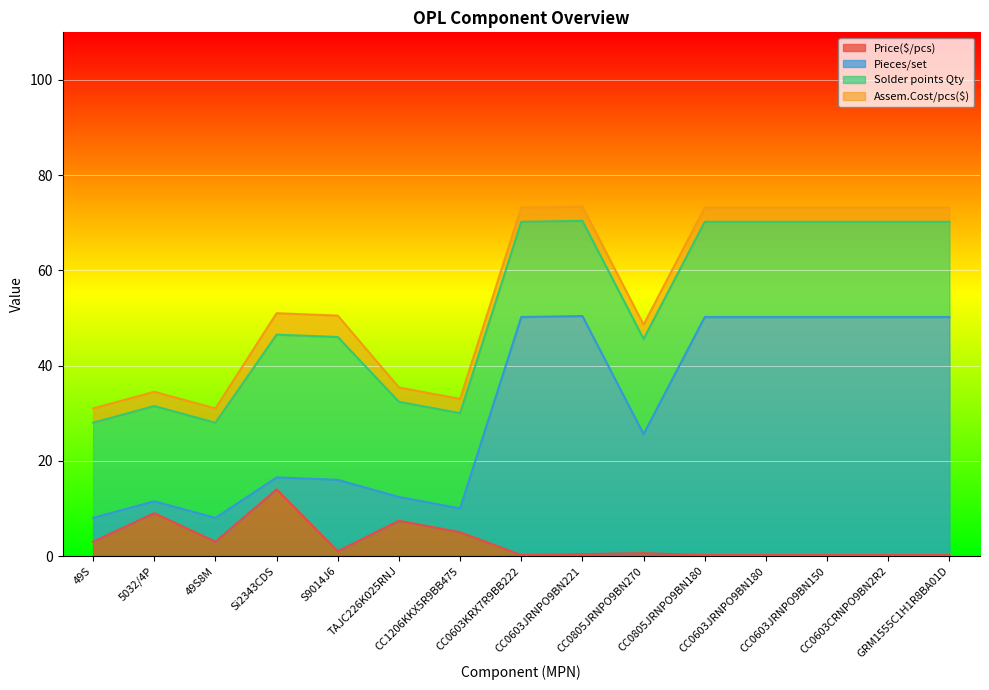

True or false: Pieces/set and Price($/pcs) cross at least once.

False